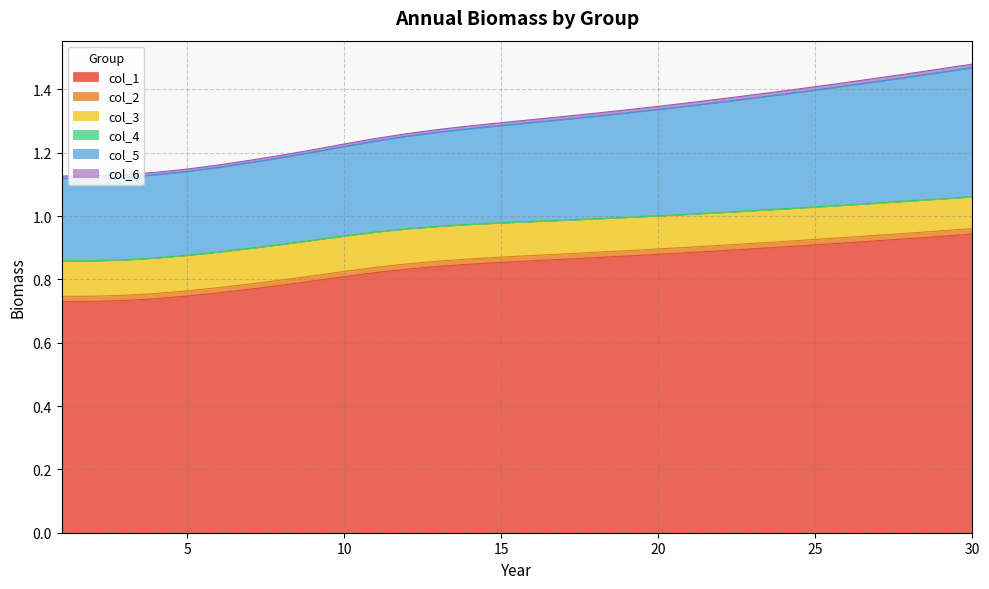

Which series changed the most between 2 and 20?

col_1